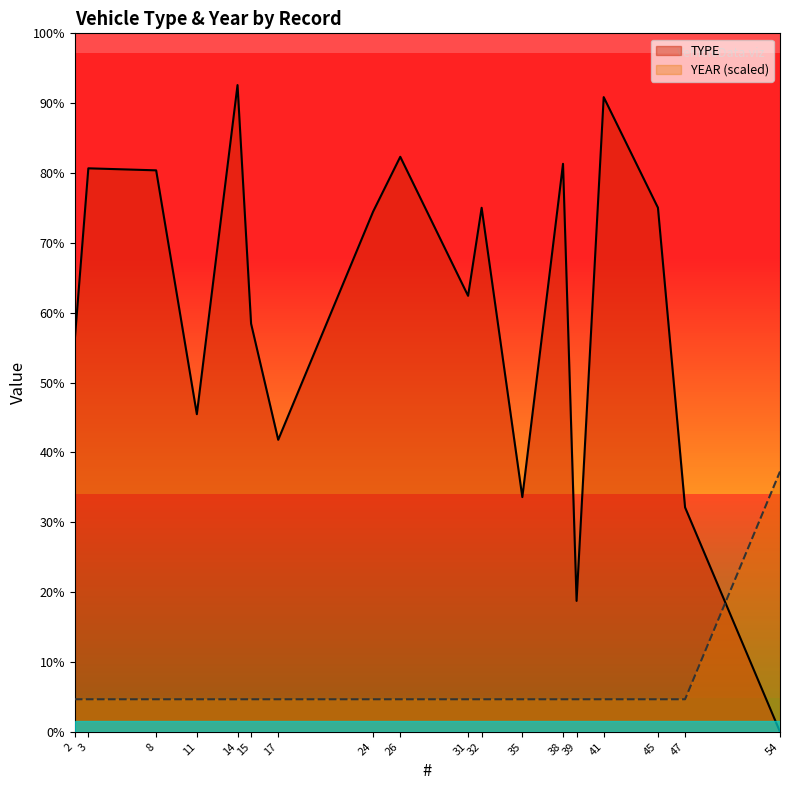

How many intersections are there between TYPE and YEAR?

1